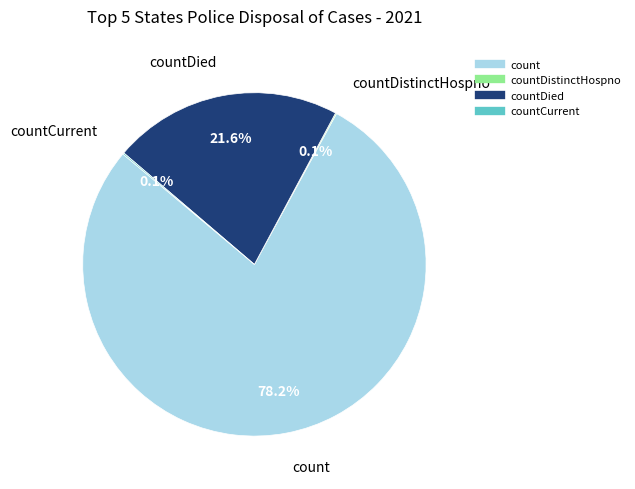

Is there a majority slice in this chart?

Yes